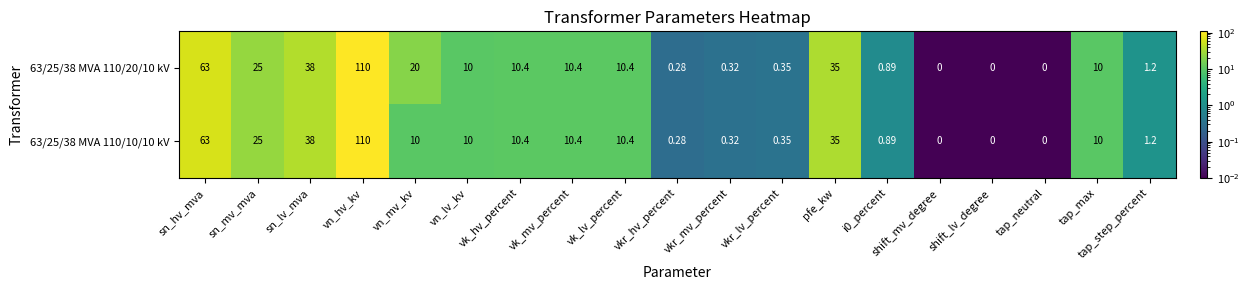

Where does the 63/25/38 MVA 110/10/10 kV series first go above 10?

sn_hv_mva